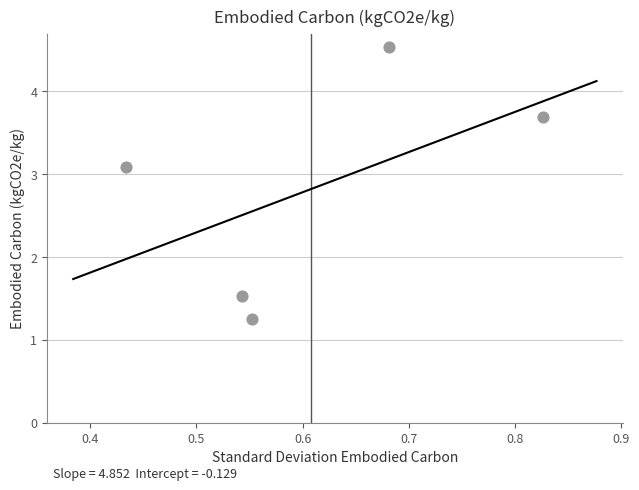

What is the range of Y values (max minus min)?

3.3